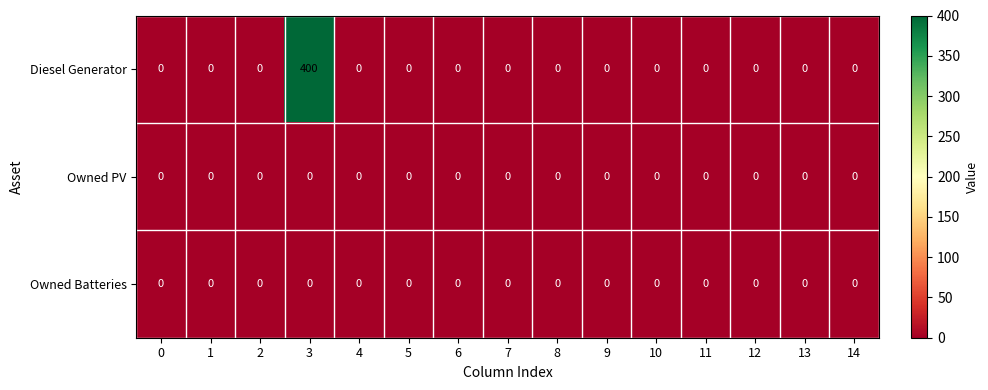

Which series has the widest spread of values?

Diesel Generator